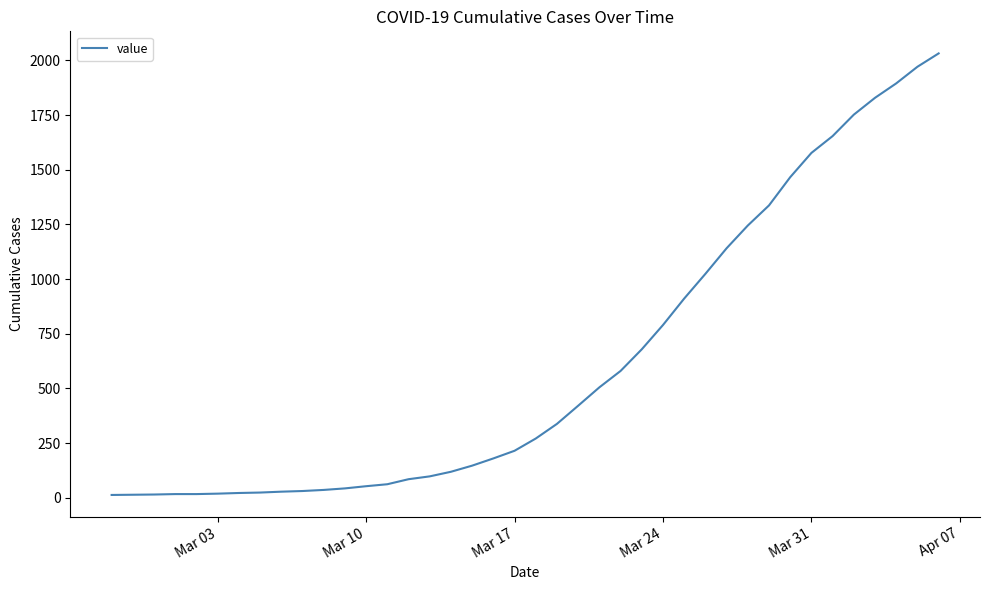

What is the greatest value displayed?

2032